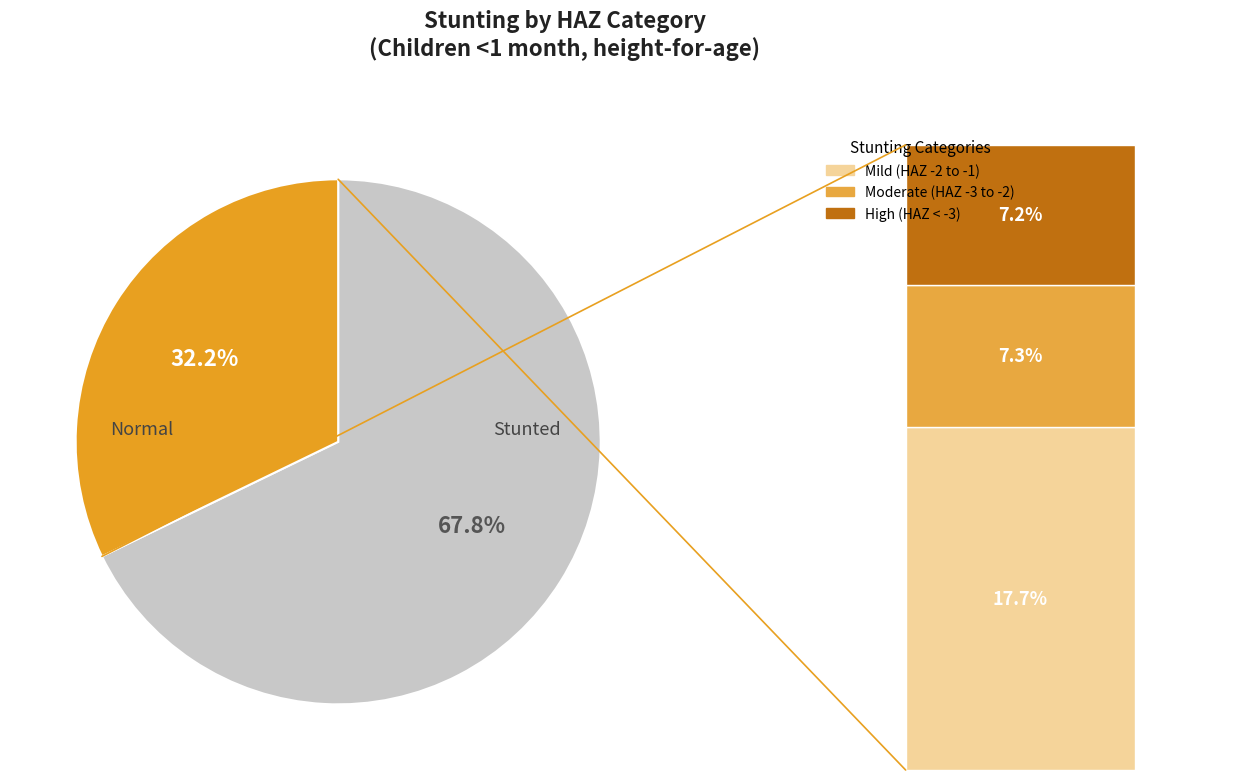

Is there a majority slice in this chart?

Yes